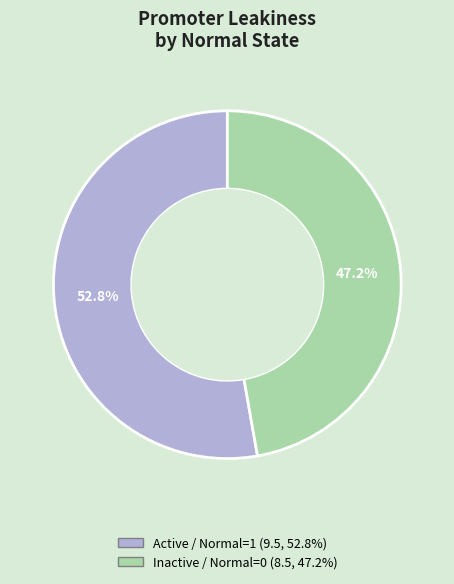

Is there any slice that represents more than half of the pie?

Yes